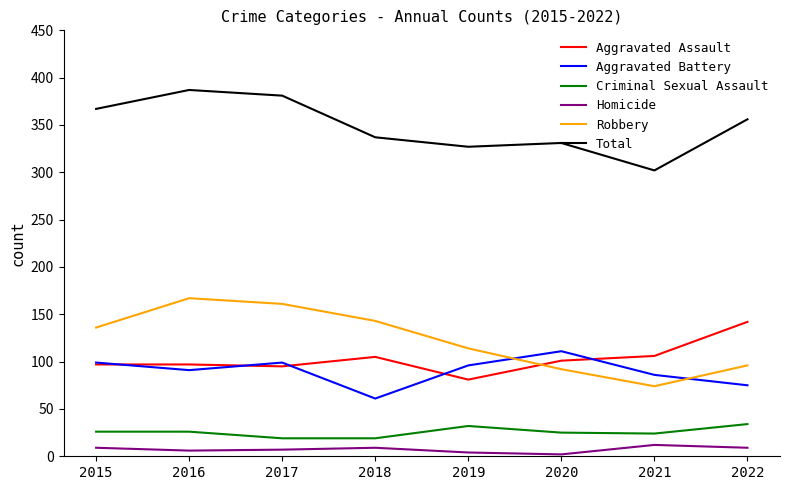

What are all the series names shown in the legend?

Aggravated Assault, Aggravated Battery, Criminal Sexual Assault, Homicide, Robbery, Total